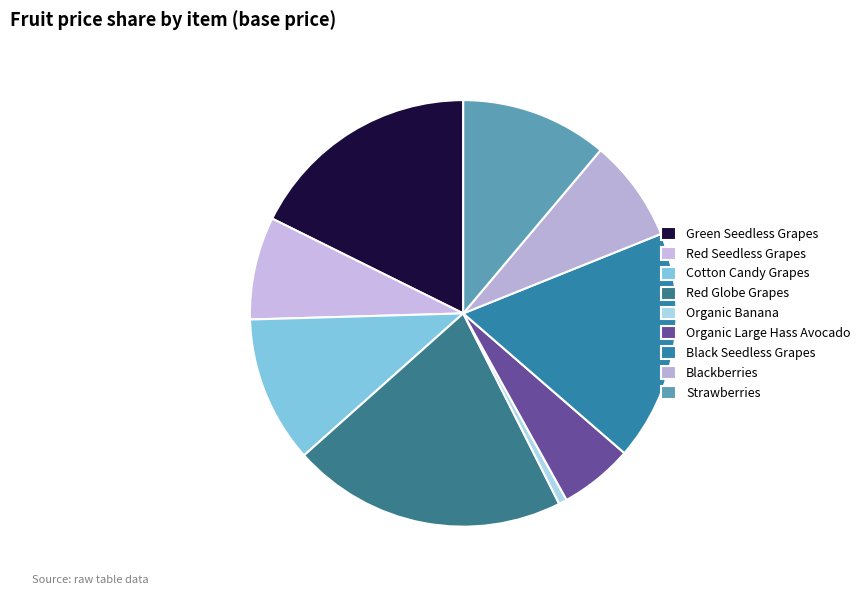

How many segments does this pie chart have?

9